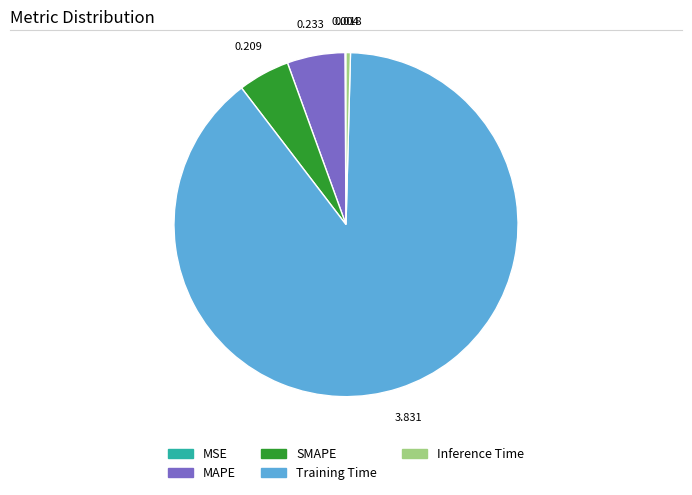

Which slice represents more than half of the pie?

Training Time